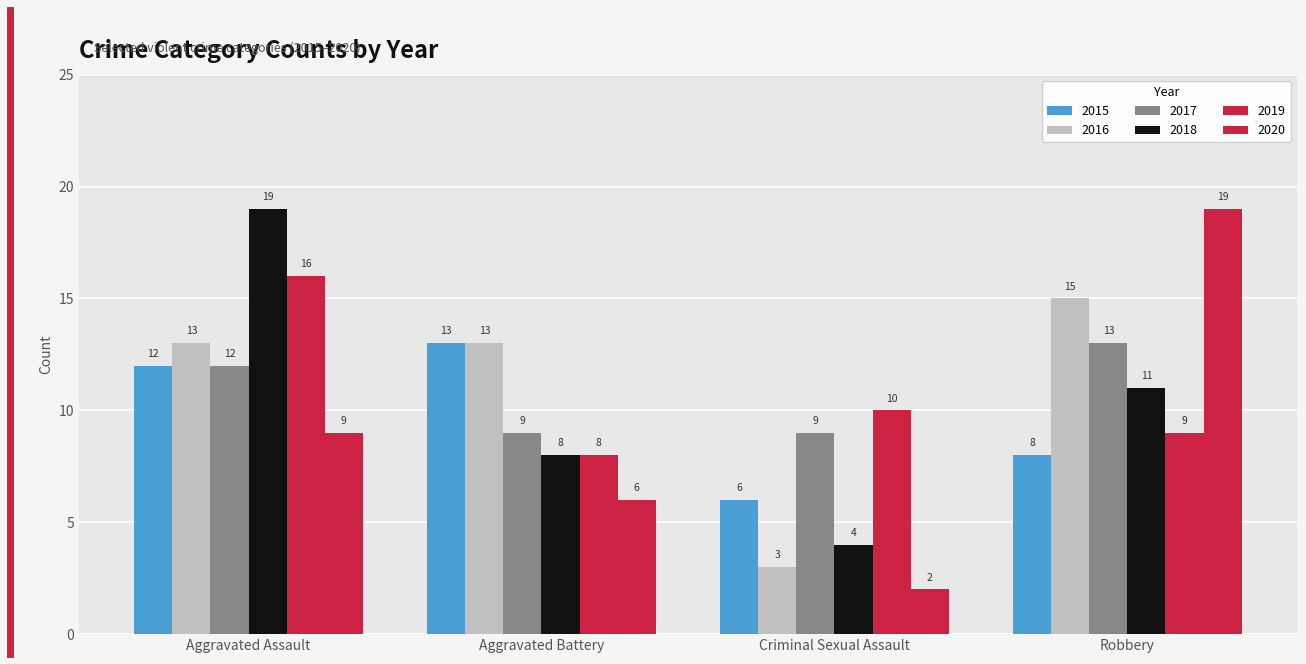

How many groups of bars are there?

4